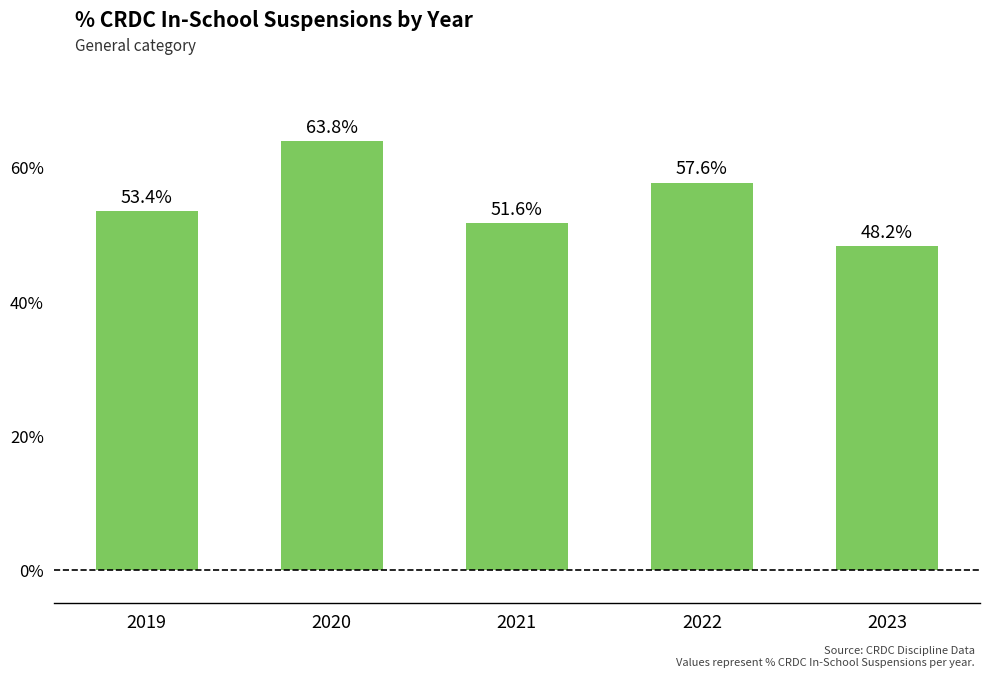

The chart shows a value of 63.8 at 2020. True or false?

True